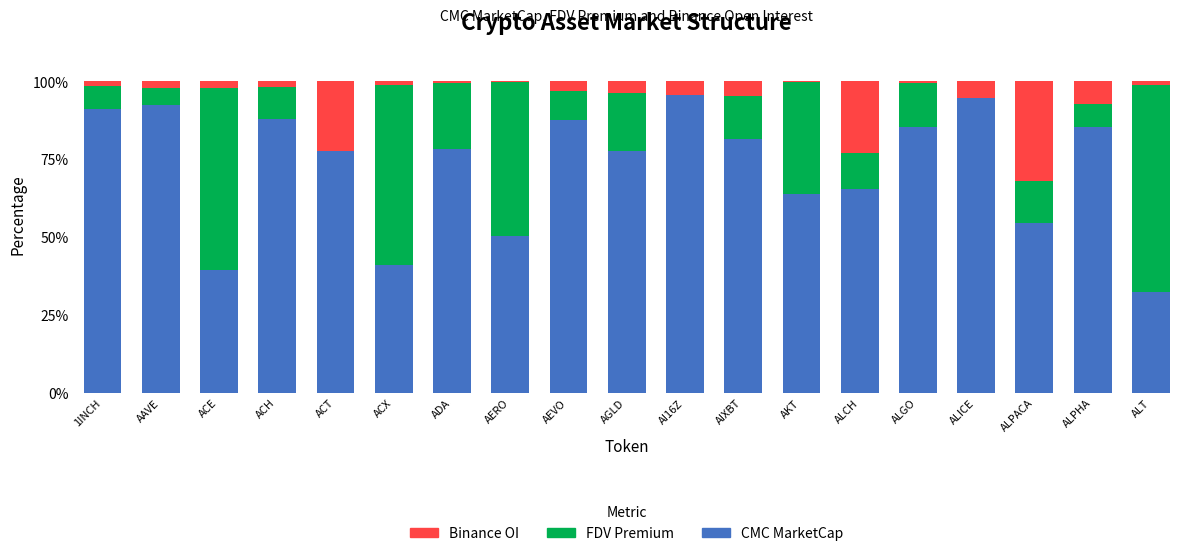

What is the sum of all CMC MarketCap values?

1381.4